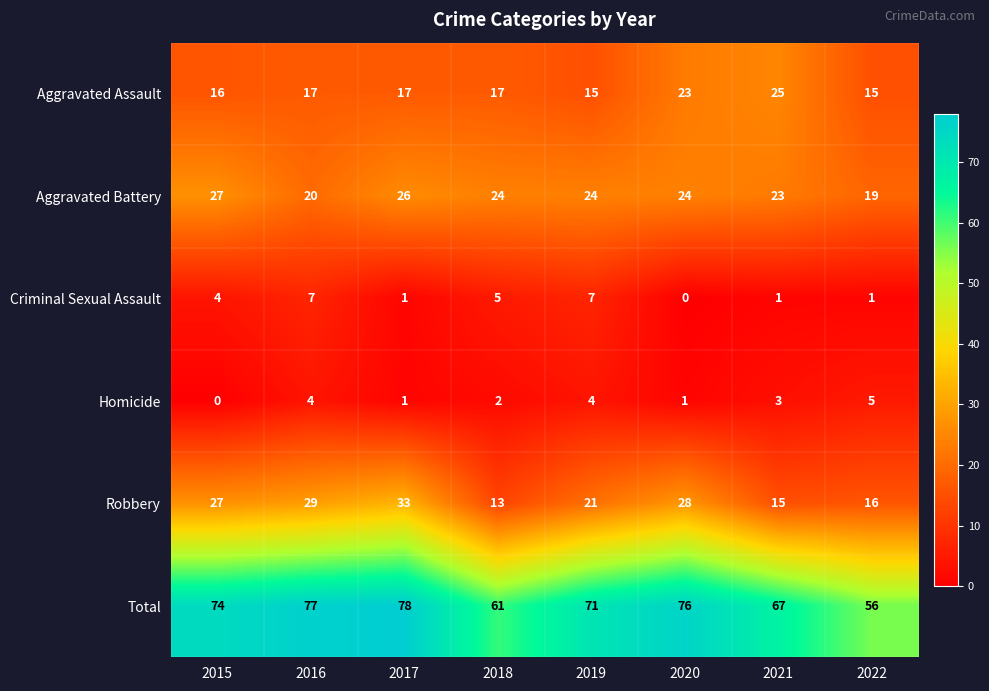

At which label is Criminal Sexual Assault closest to 3?

2015